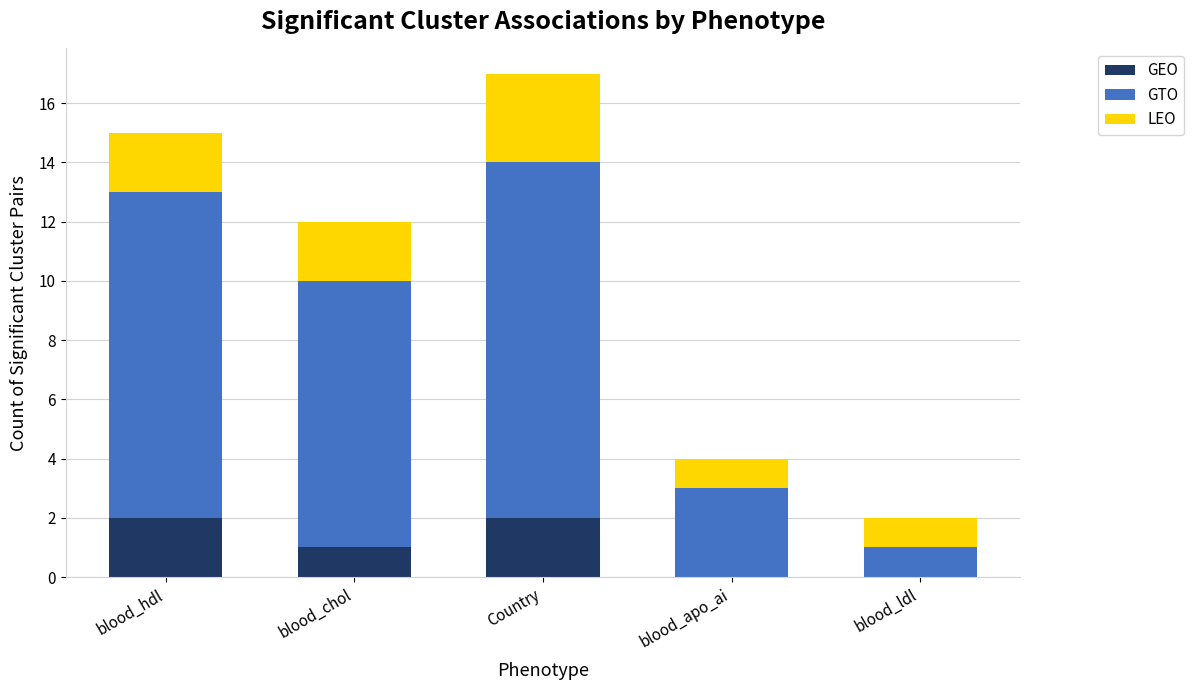

The GEO series shows 1 at Country. True or false?

False